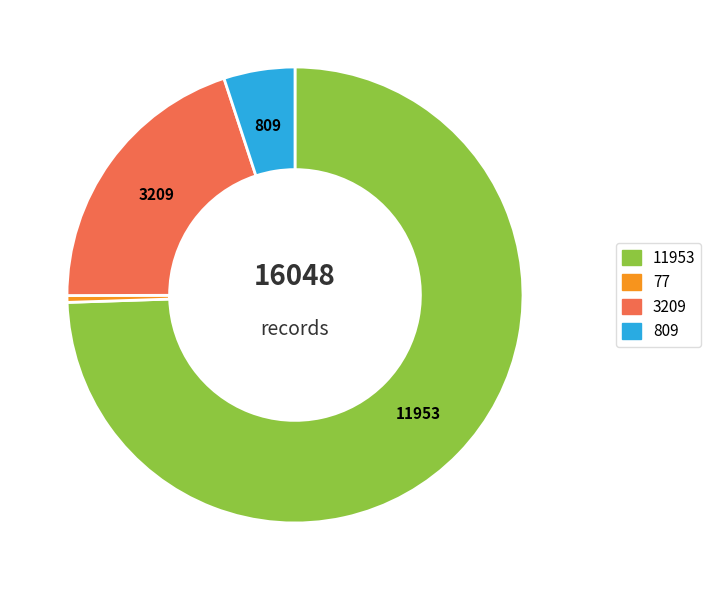

Is there a majority slice in this chart?

Yes